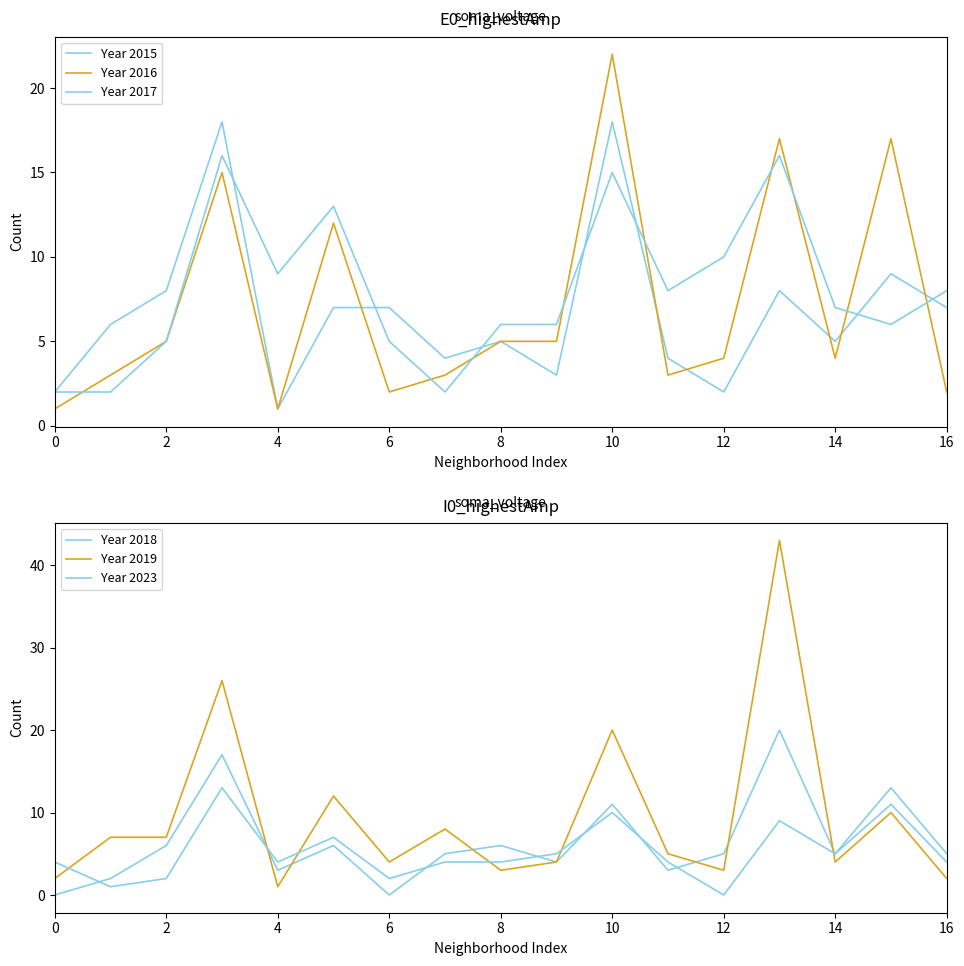

At which category does Year 2017 reach its first local valley?

4